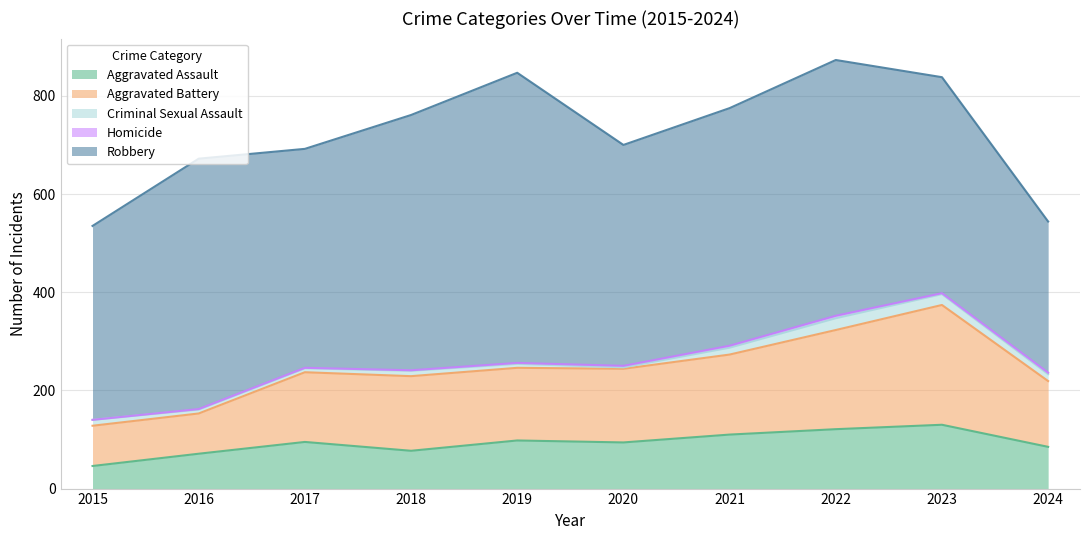

The value of Criminal Sexual Assault at 2020 is 2. True or false?

False